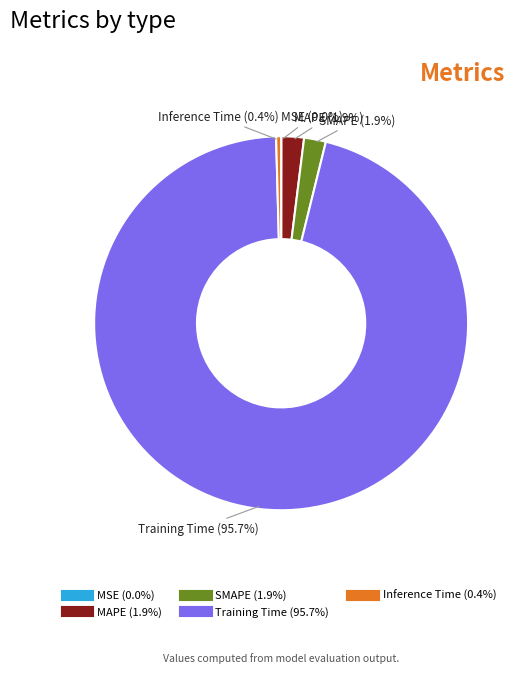

Is MAPE (1.9%) the majority of the pie?

No